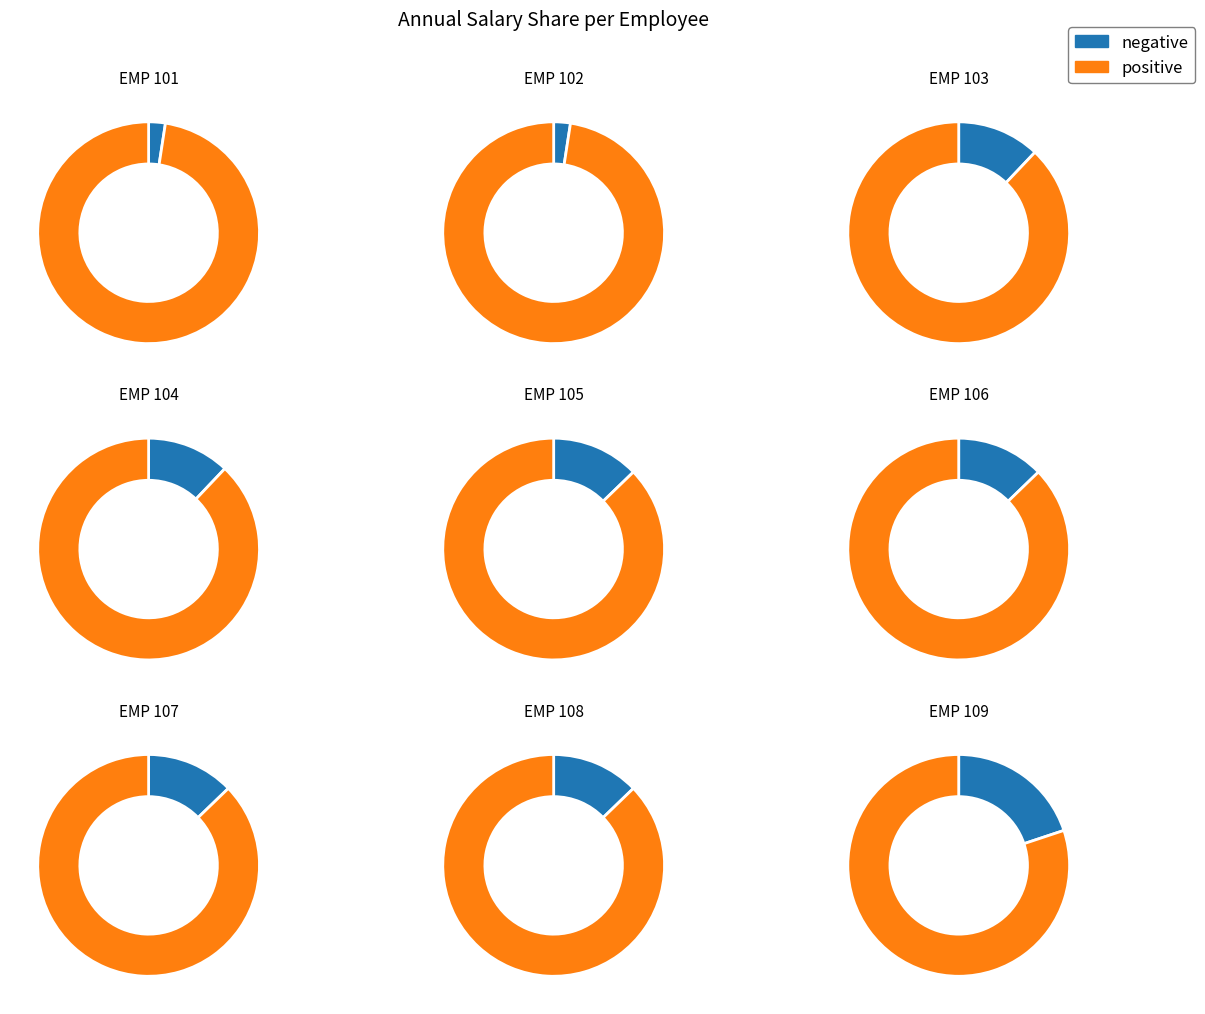

Combined, what portion of the pie is EMP 101 and EMP 106?

15.2%